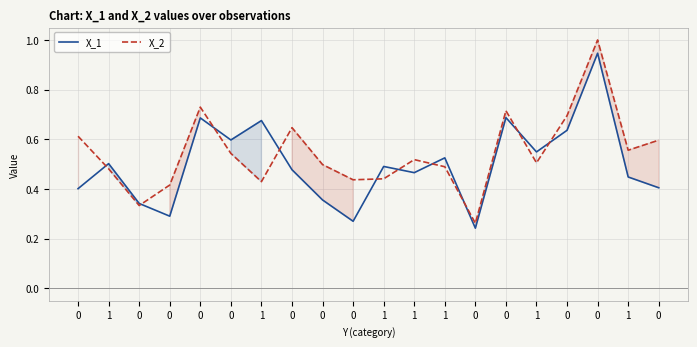

Is it true that X_2 equals 0.3 at 0?

True